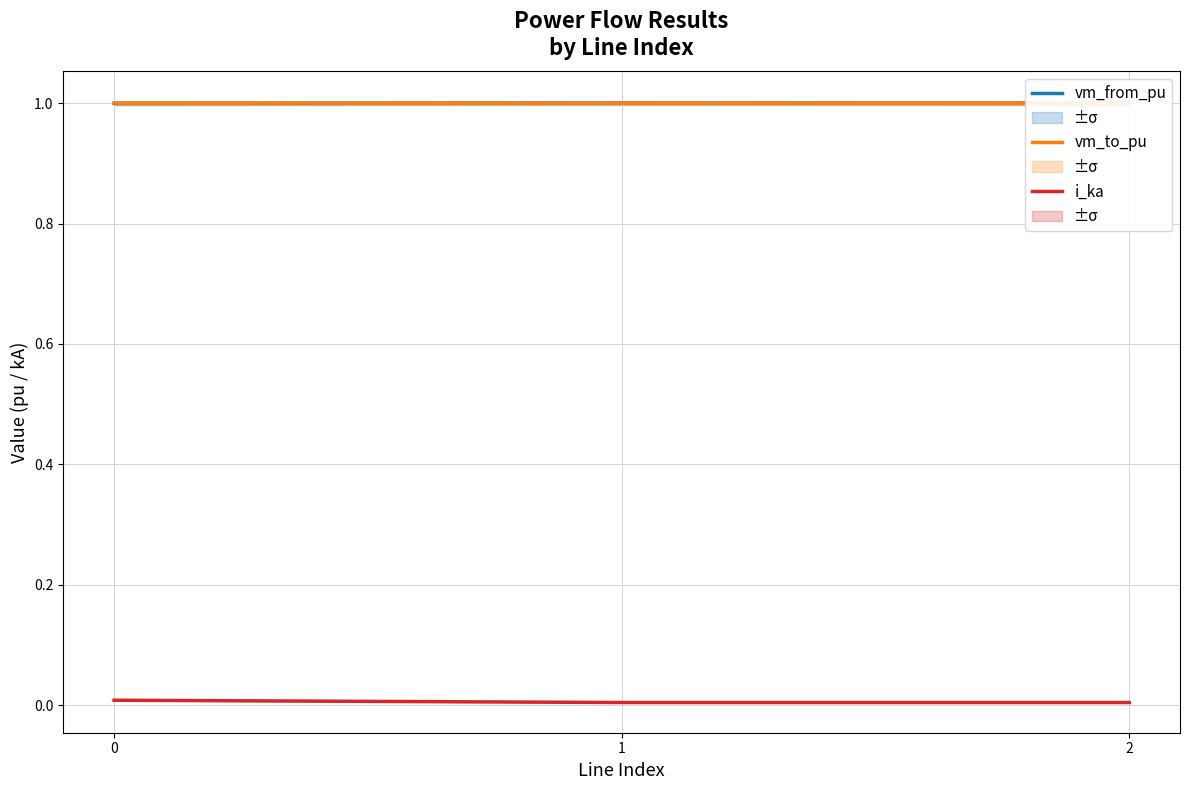

Which series has the largest total across all categories?

vm_to_pu